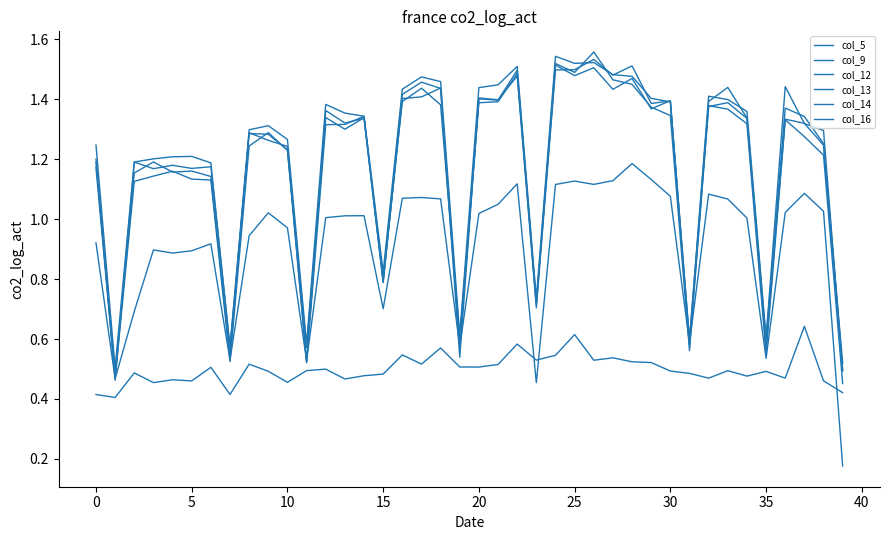

How many lines are shown in the chart?

6